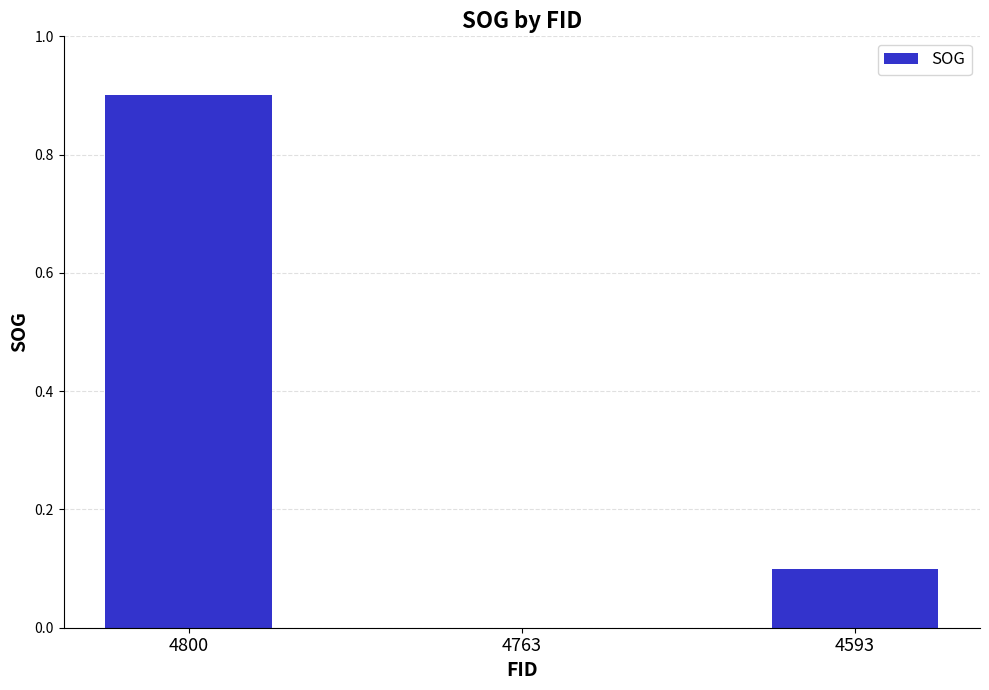

True or false: the data shows 0.2 at 4593.

False